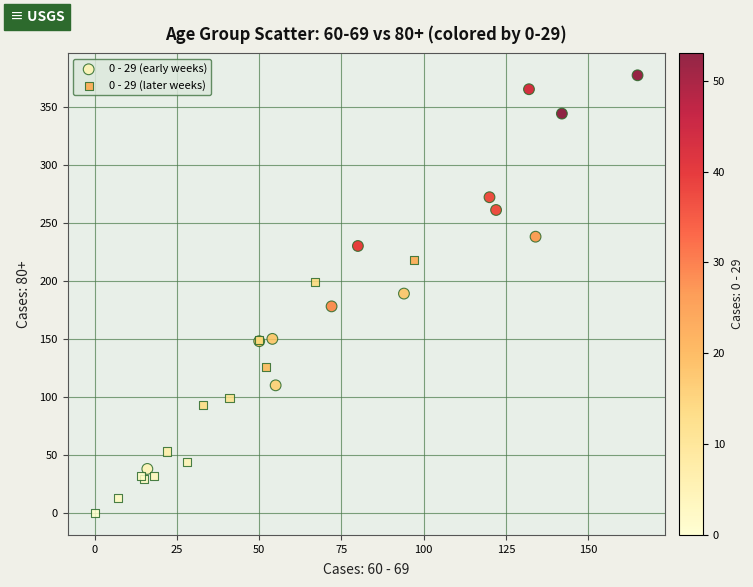

Which series contains the lowest Y value?

0 - 29 (later weeks)